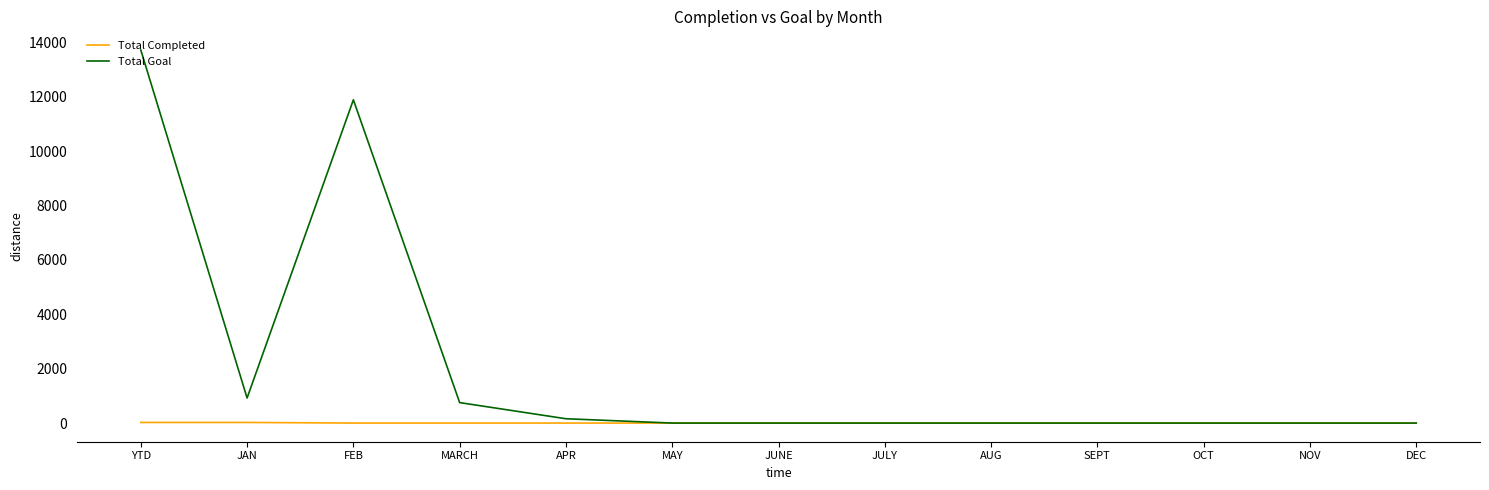

At which category is the sum across all series the highest?

YTD